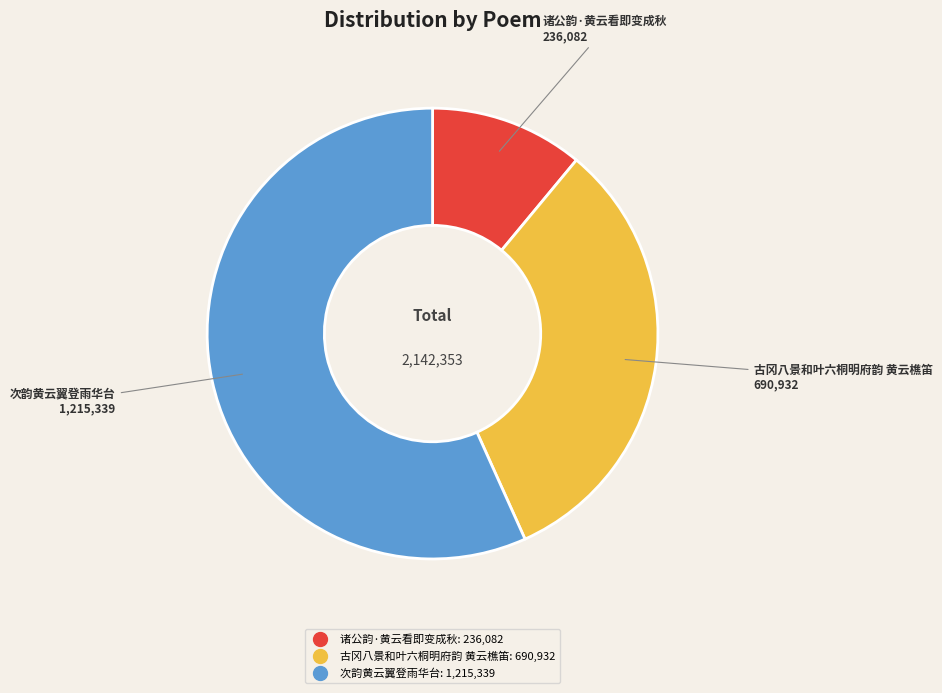

Which slice is the smallest?

诸公韵·黄云看即变成秋